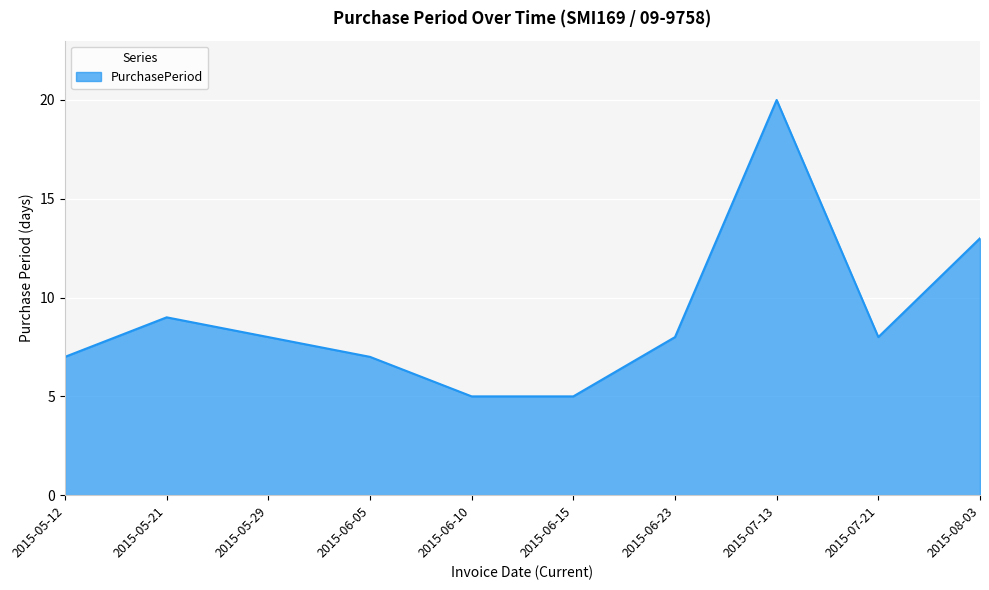

What is the average value?

9